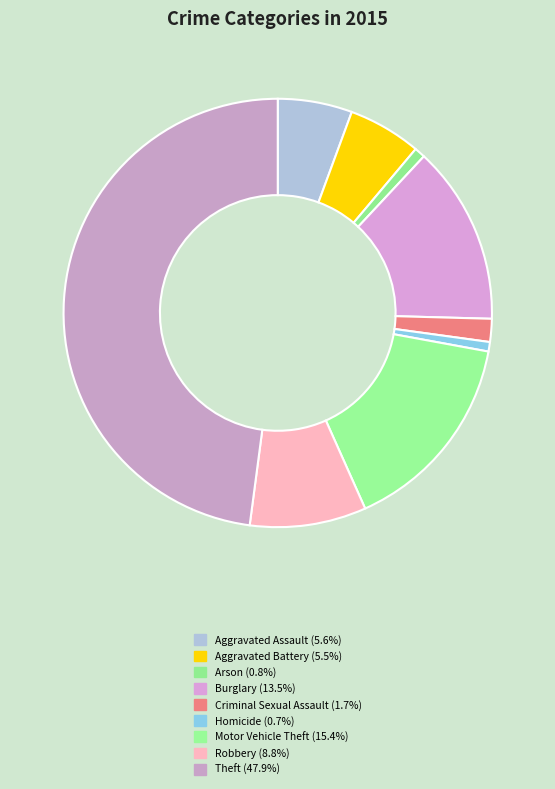

What percentage is the Arson slice, to the nearest percent?

1%